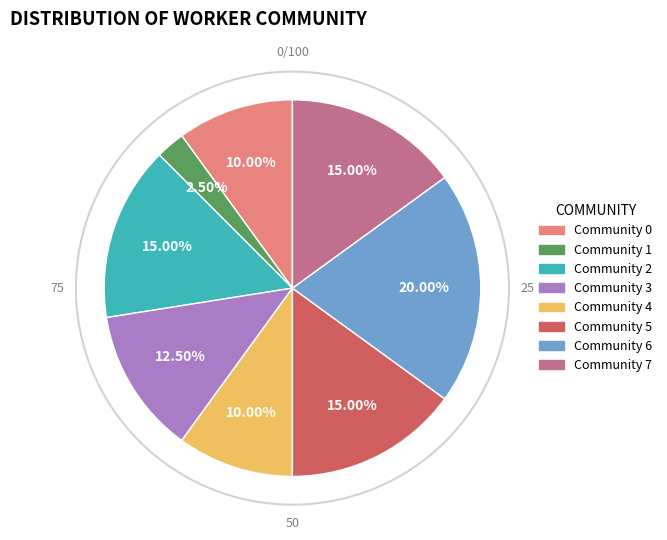

Is there any slice that represents more than half of the pie?

No